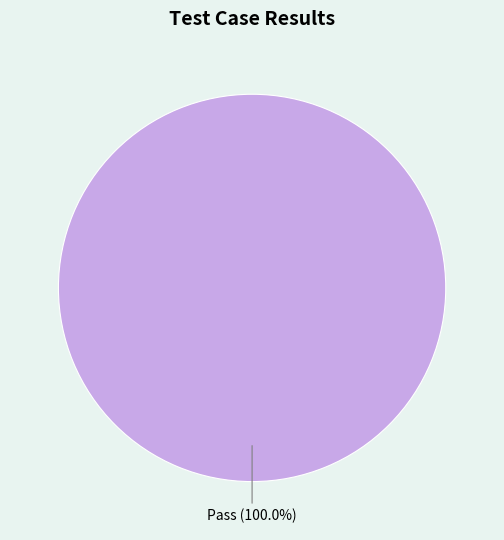

Is there a majority slice in this chart?

Yes